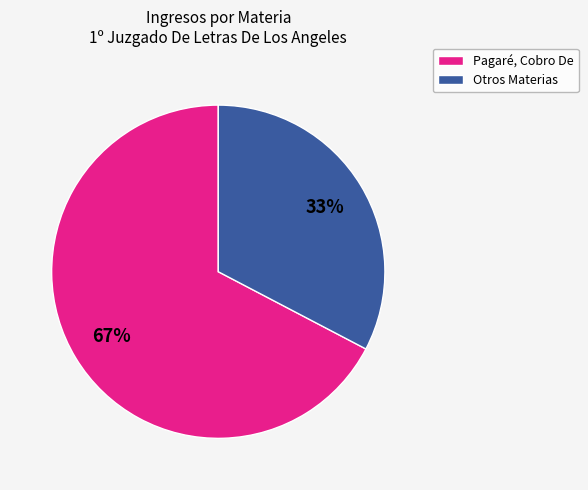

Is there any slice that represents more than half of the pie?

Yes